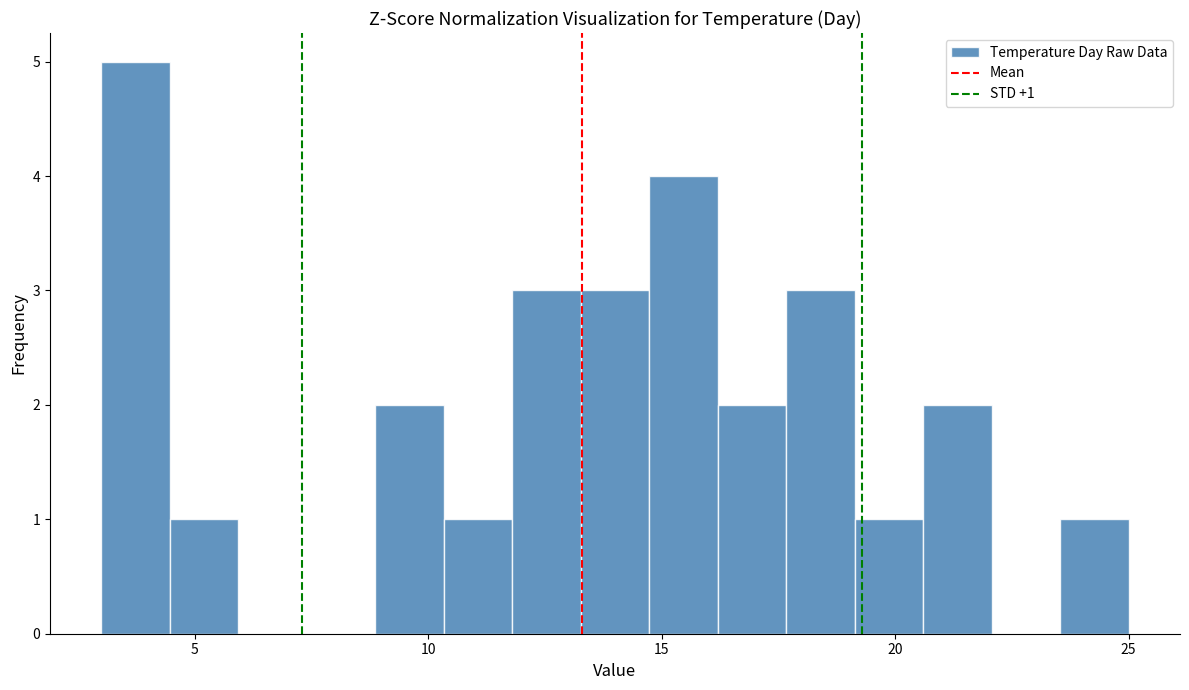

Around what value on the x-axis is the tallest bar? Give the approximate position of its centre, as read against the axis.

3.5